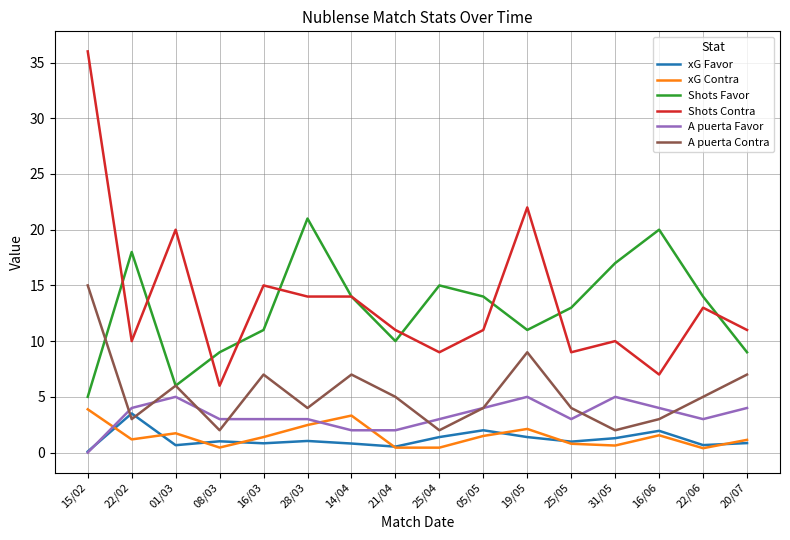

Count the number of categories in the chart.

16